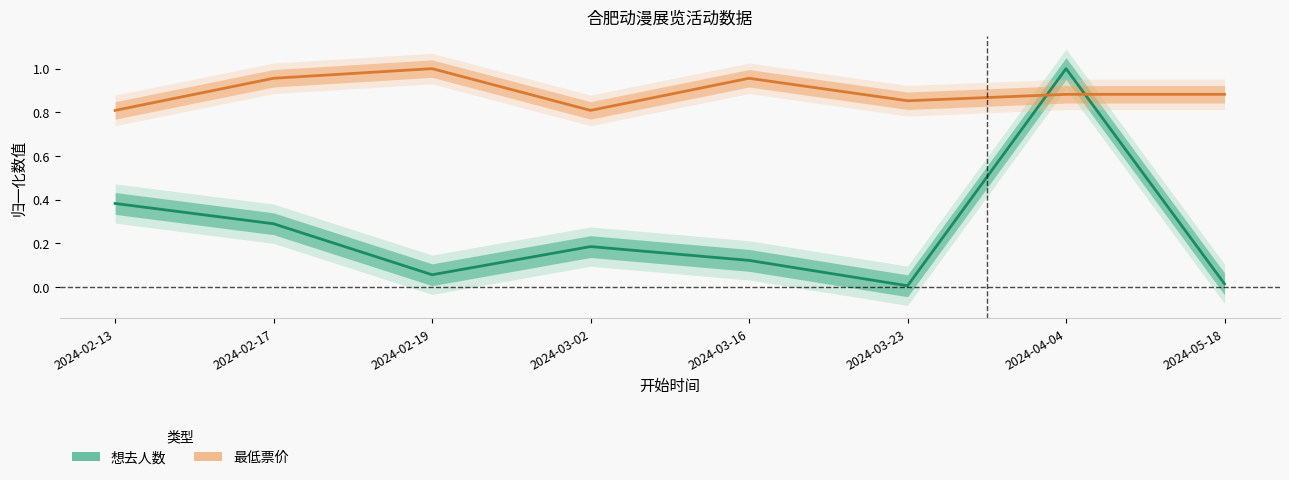

True or false: 想去人数 and 最低票价 cross at least once.

True